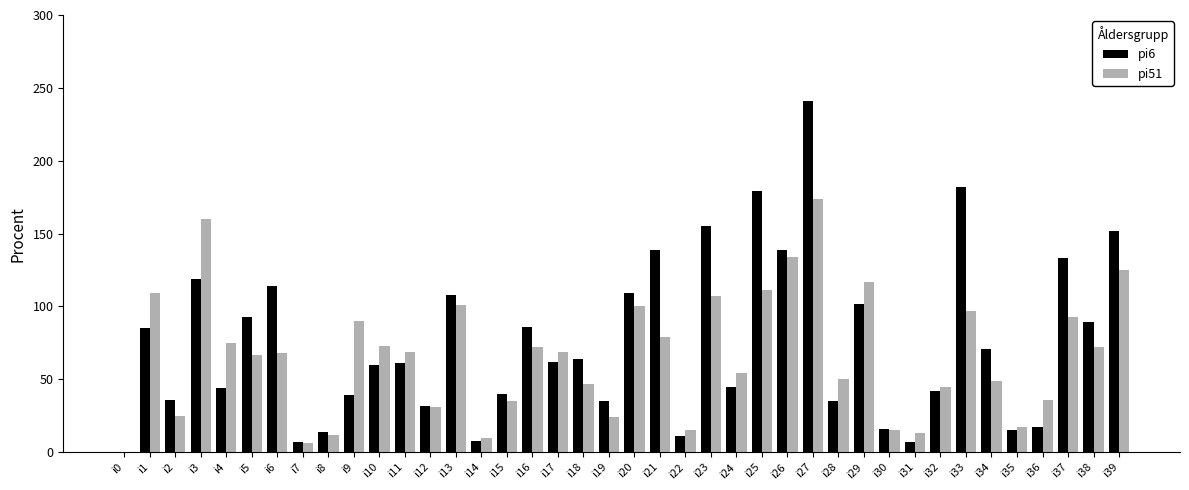

The pi51 series shows 13 at i31. True or false?

True